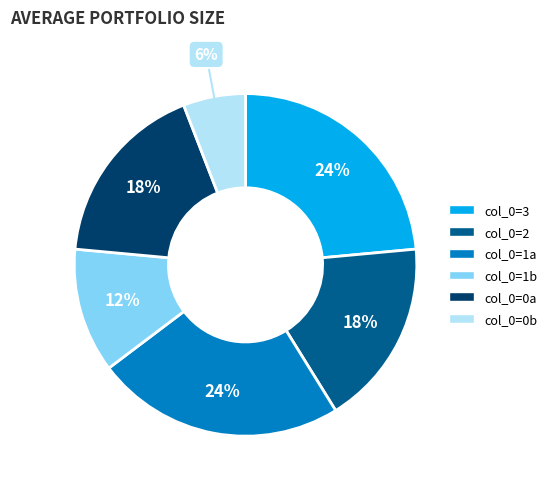

To the nearest percent, what is the average slice percentage?

17%